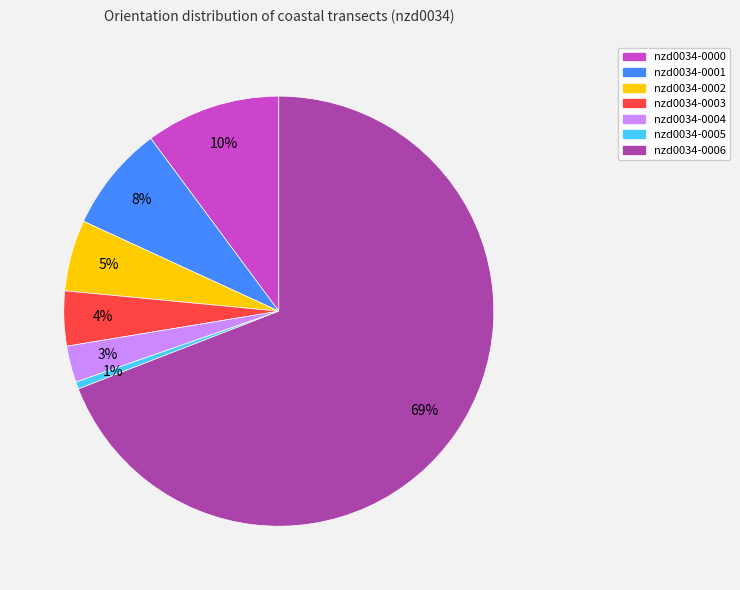

How many slices are in this pie chart?

7